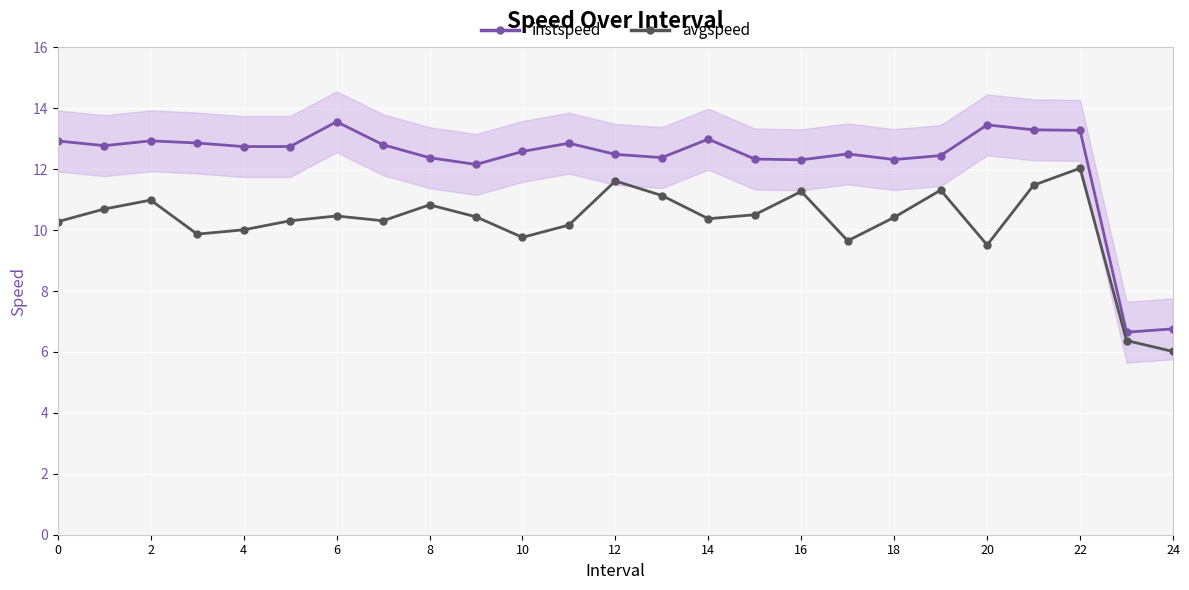

True or false: instspeed and avgspeed intersect in this chart.

False